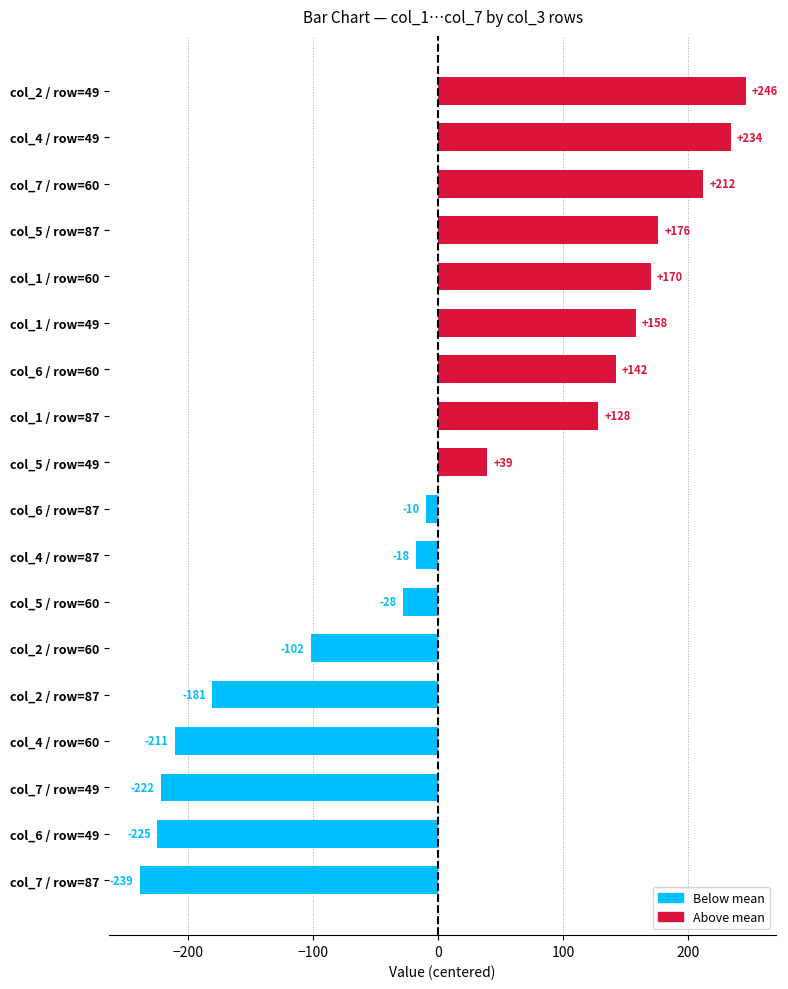

At which label is the value closest to 3?

col_6 / row=87